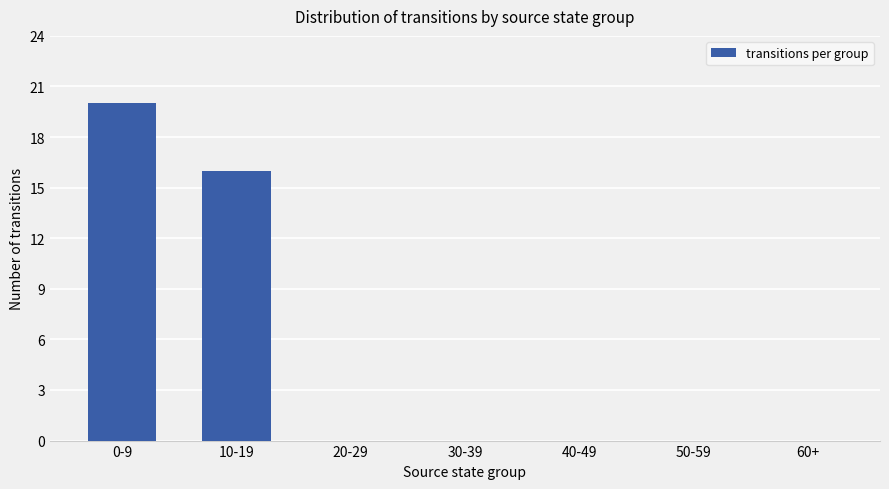

What is the change in value from 10-19 to 50-59?

-16